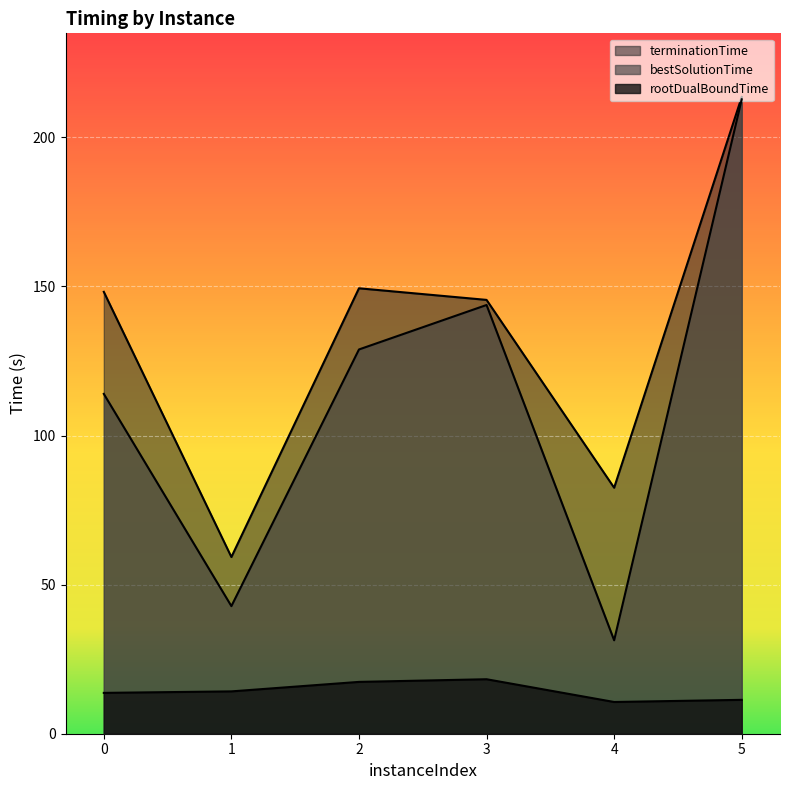

How many data points in bestSolutionTime are less than 128?

3